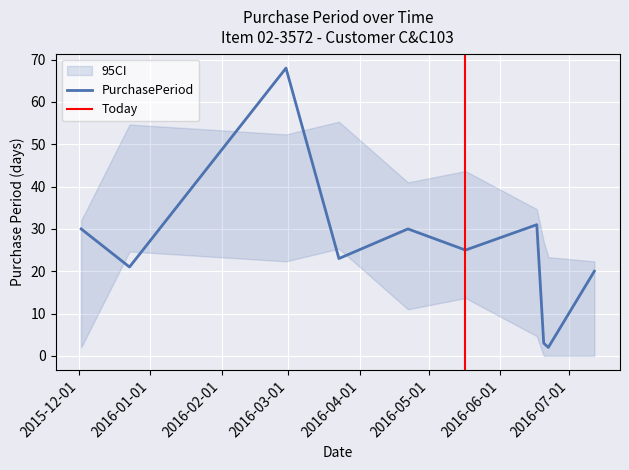

Approximately how many times larger is the value at 2016-04-22 compared to 2016-03-23?

1.3